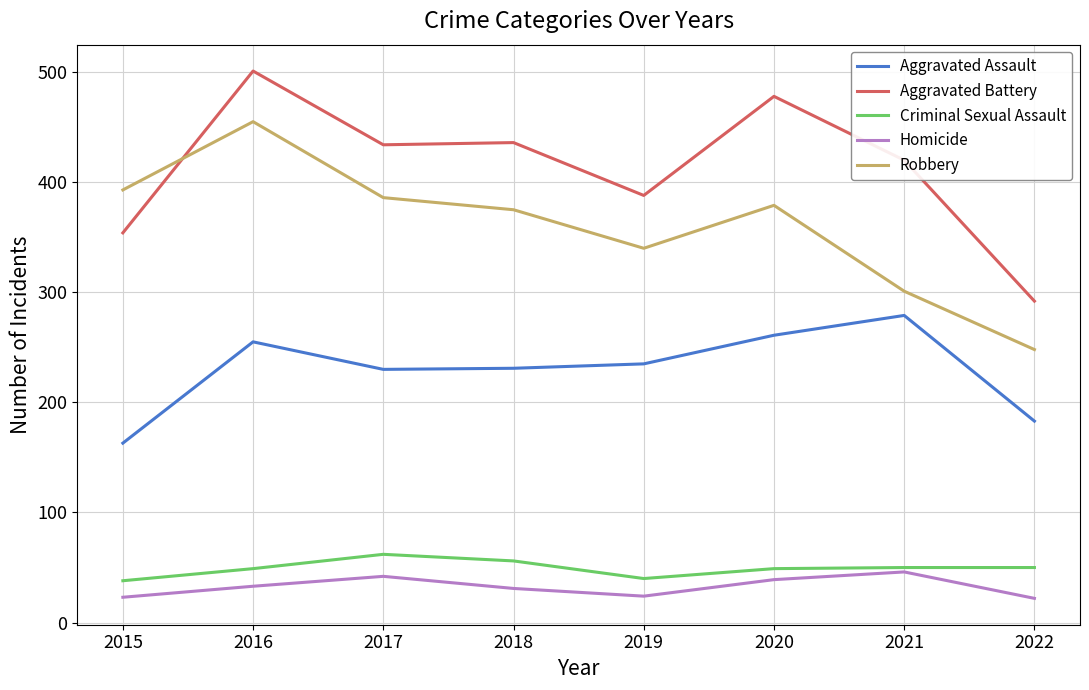

Where is the first local maximum for Robbery?

2016